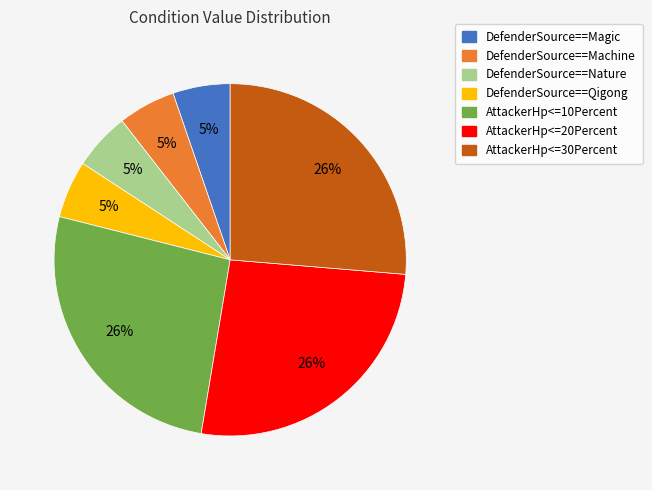

To the nearest percent, what is the average slice percentage?

14%